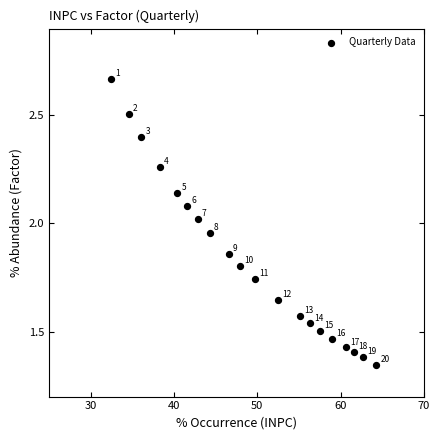

What is the range of X values (max minus min)?

31.8